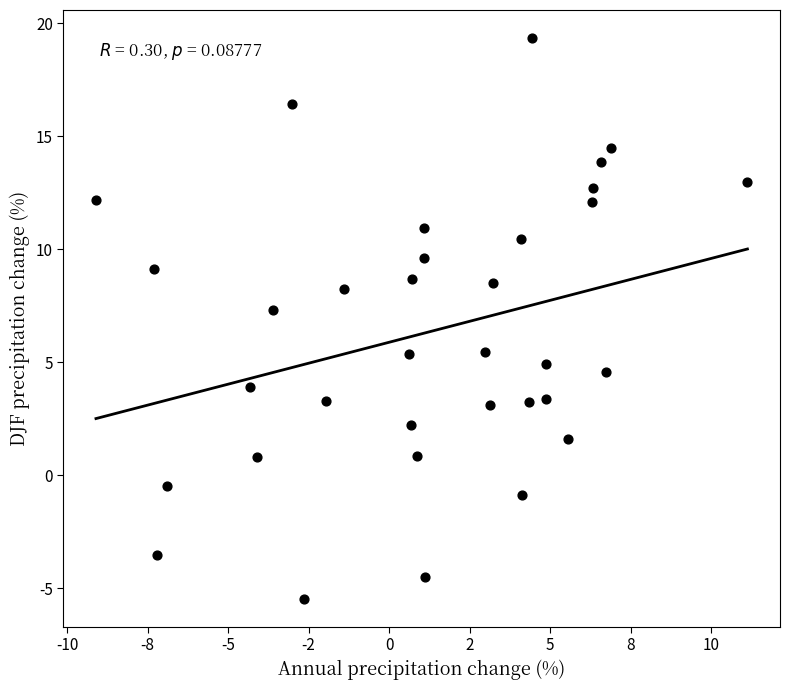

What is the range of X values (max minus min)?

20.2